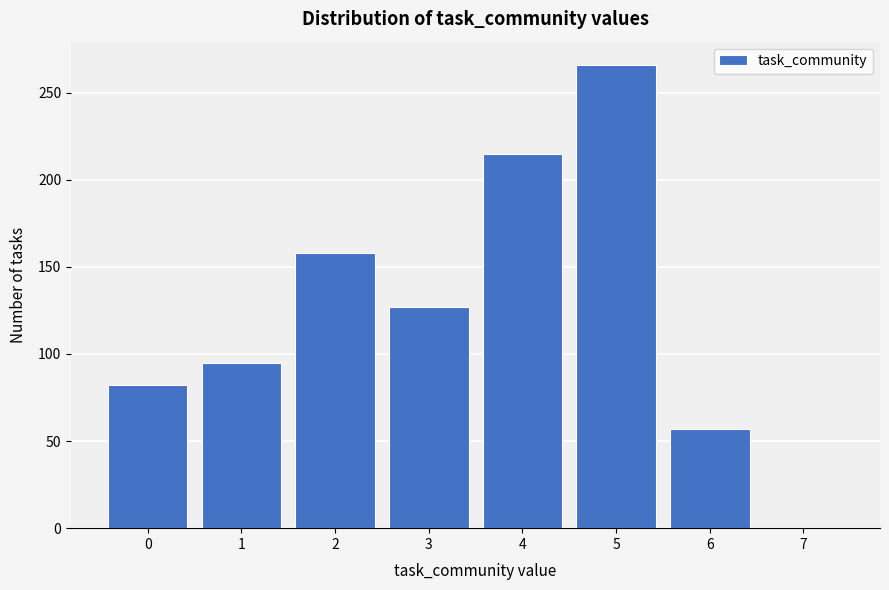

Reading left to right, transcribe this chart: for each bar, give the range it covers on the x-axis and its height. The values are not printed on the chart, so give them approximately, as read against the axis.

-0.5 to 0.5: 80
0.5 to 1.5: 95
1.5 to 2.5: 160
2.5 to 3.5: 125
3.5 to 4.5: 215
4.5 to 5.5: 265
5.5 to 6.5: 55
6.5 to 7.5: 0